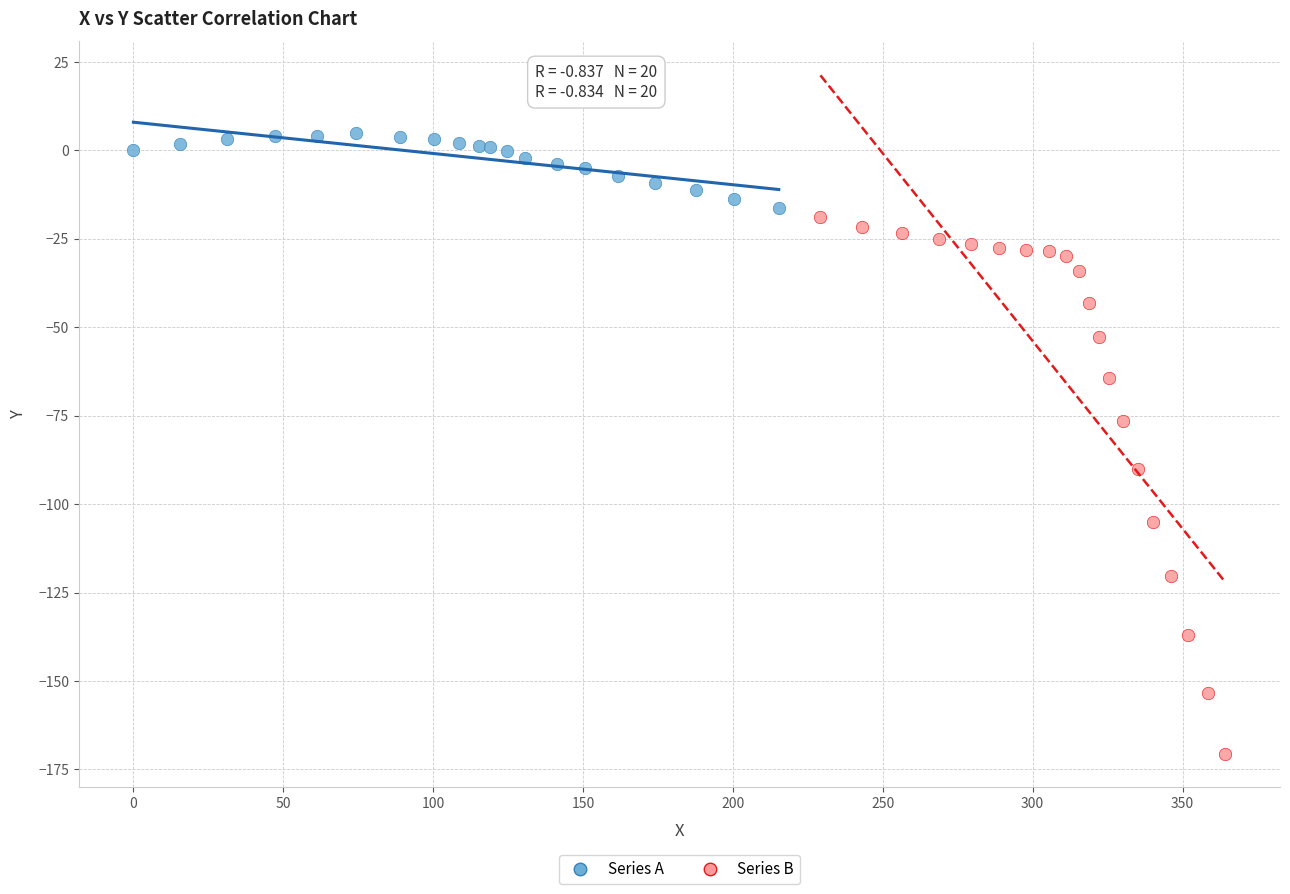

Which series contains the lowest Y value?

Series B